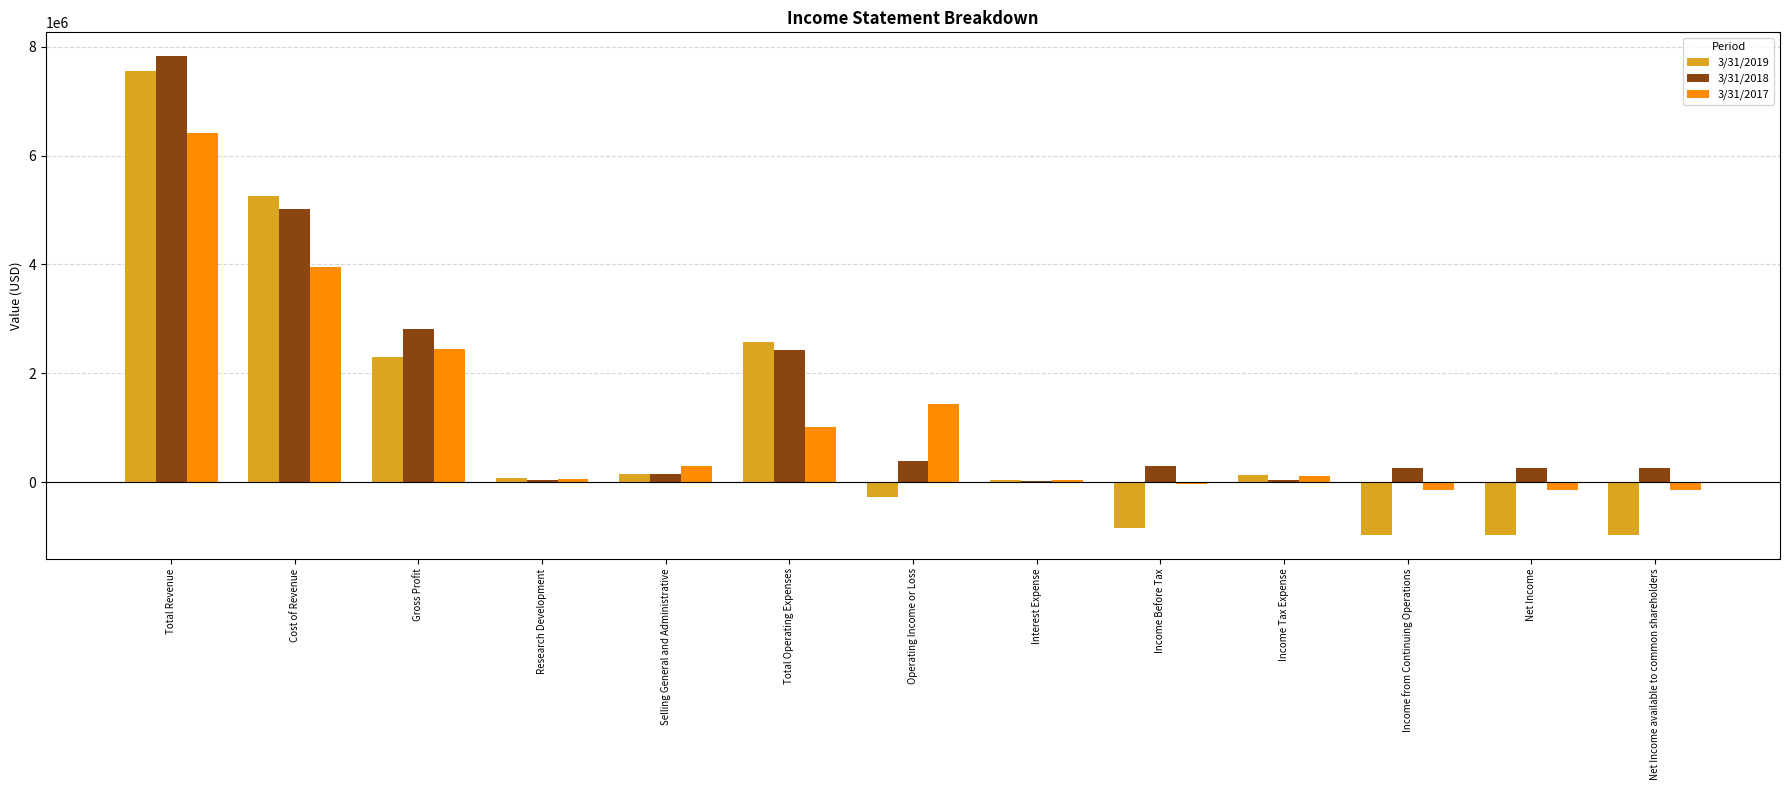

Which category has the highest value across all series?

Total Revenue